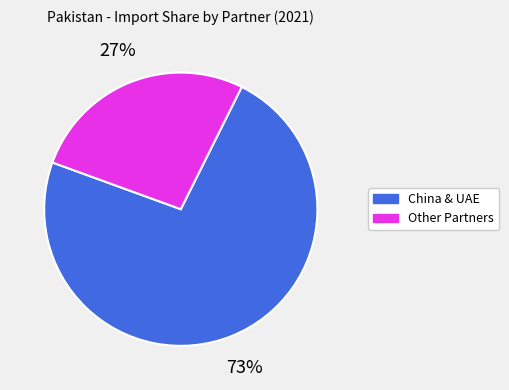

Is there any slice that represents more than half of the pie?

Yes